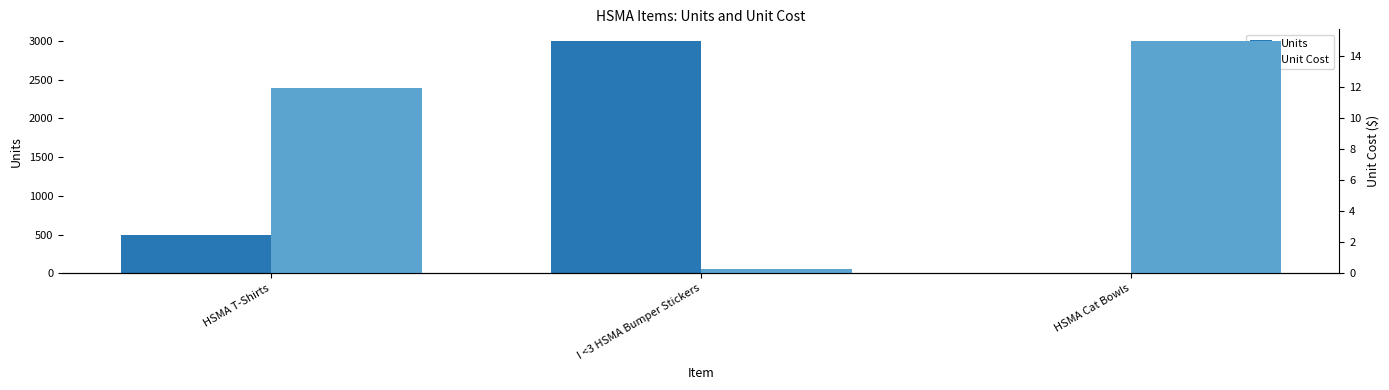

What is the value of the Unit Cost bar at the 3rd from the left?

15.0